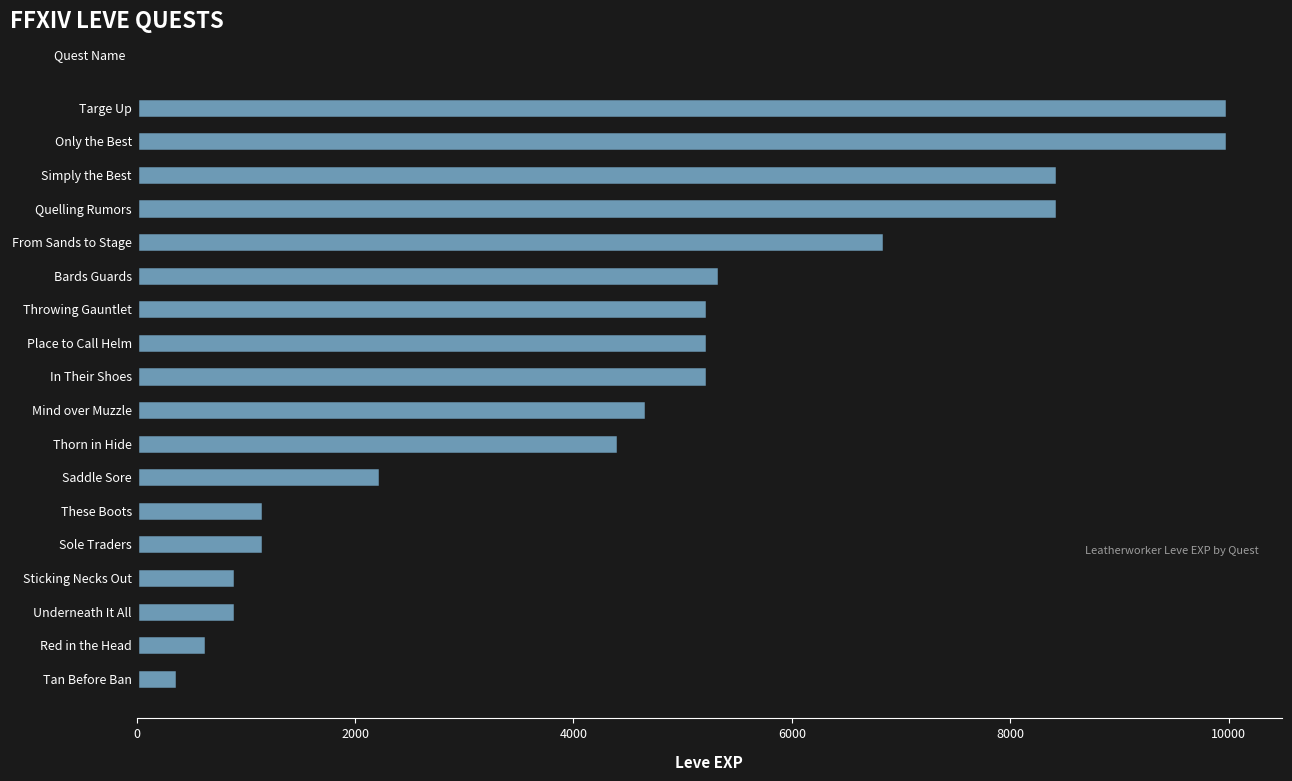

The chart shows a value of 370 at Tan Before Ban. True or false?

True